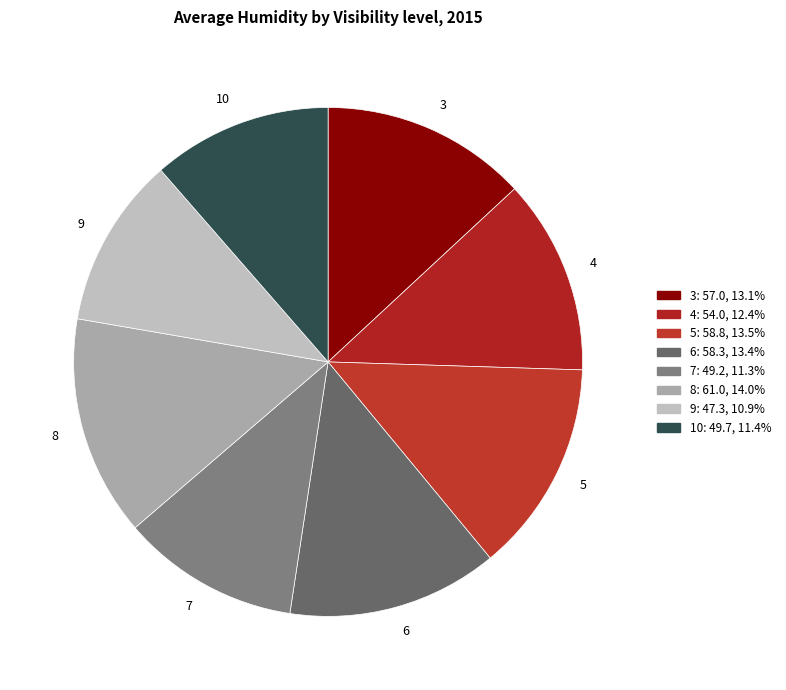

Which slice is the largest?

8